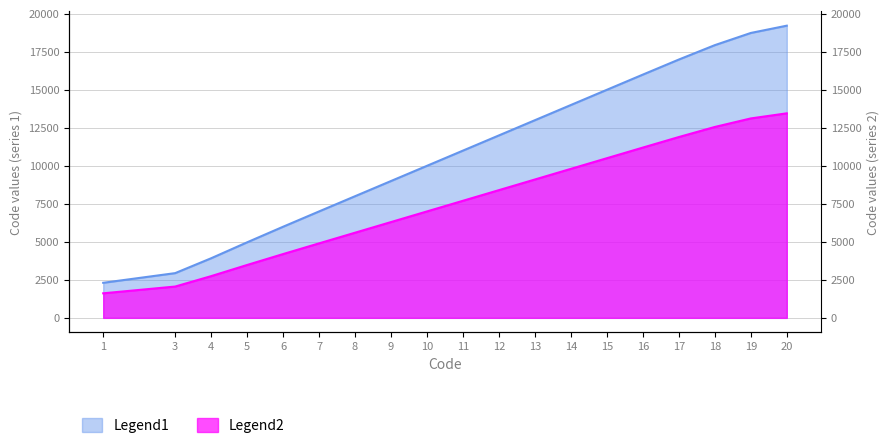

What is the smallest value displayed?

1613.8